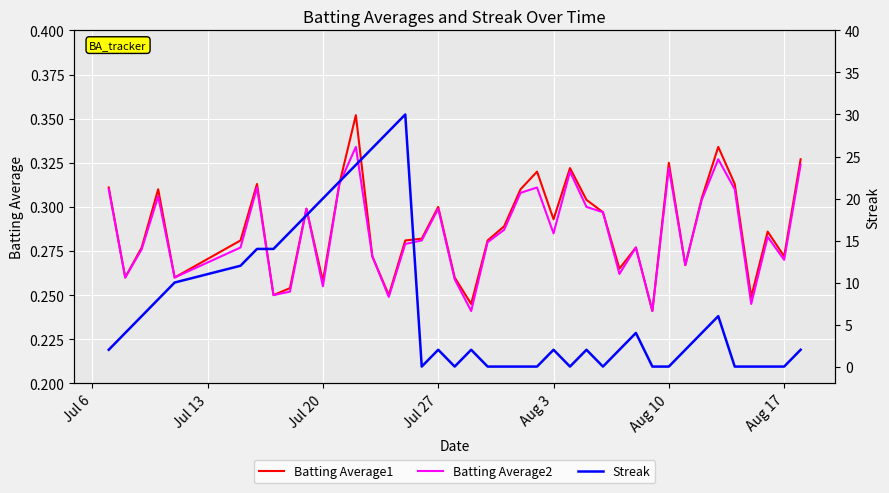

Is this an area chart (filled region under the line)?

No